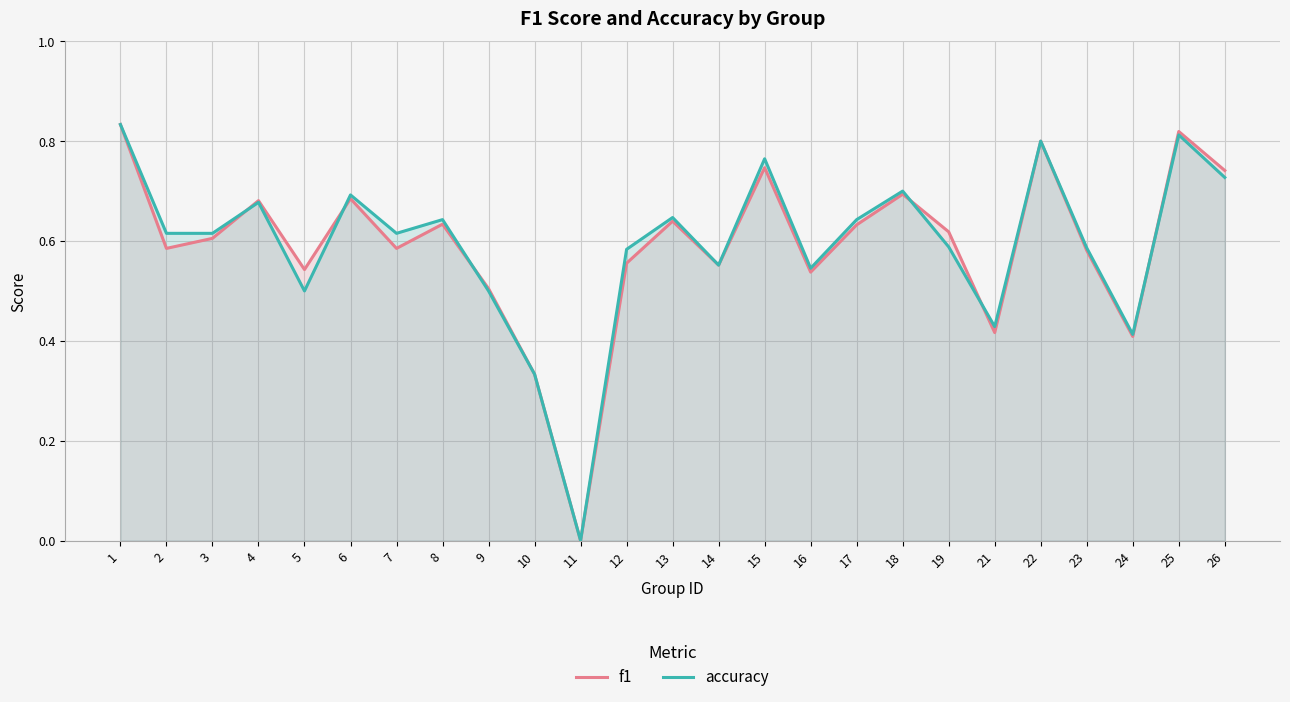

How many interior local peaks does the f1 series have?

8